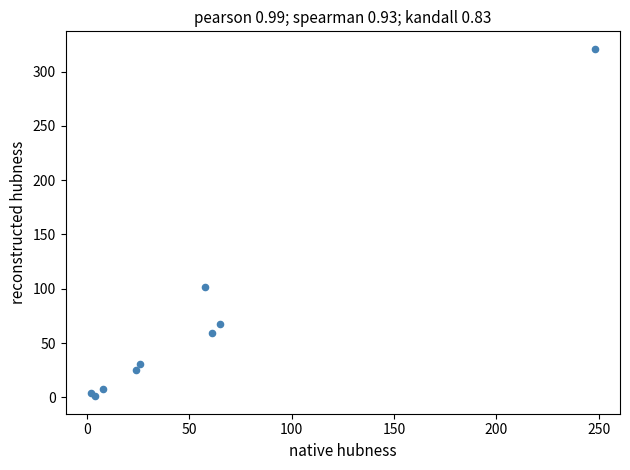

What Y value in the scatter plot is closest to 161?

102